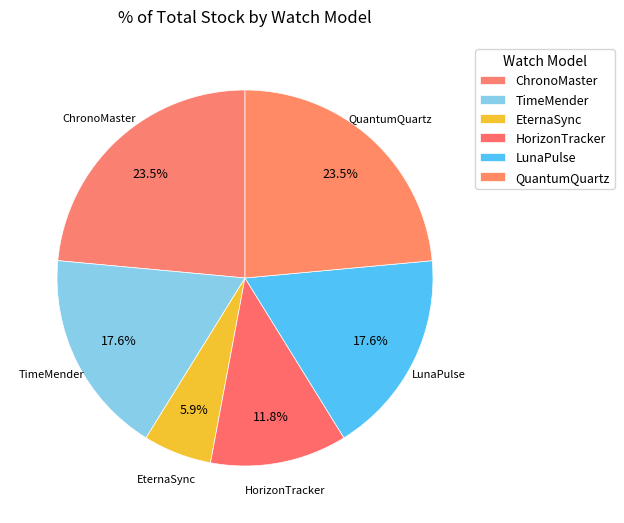

Which has a higher value, ChronoMaster or LunaPulse?

ChronoMaster